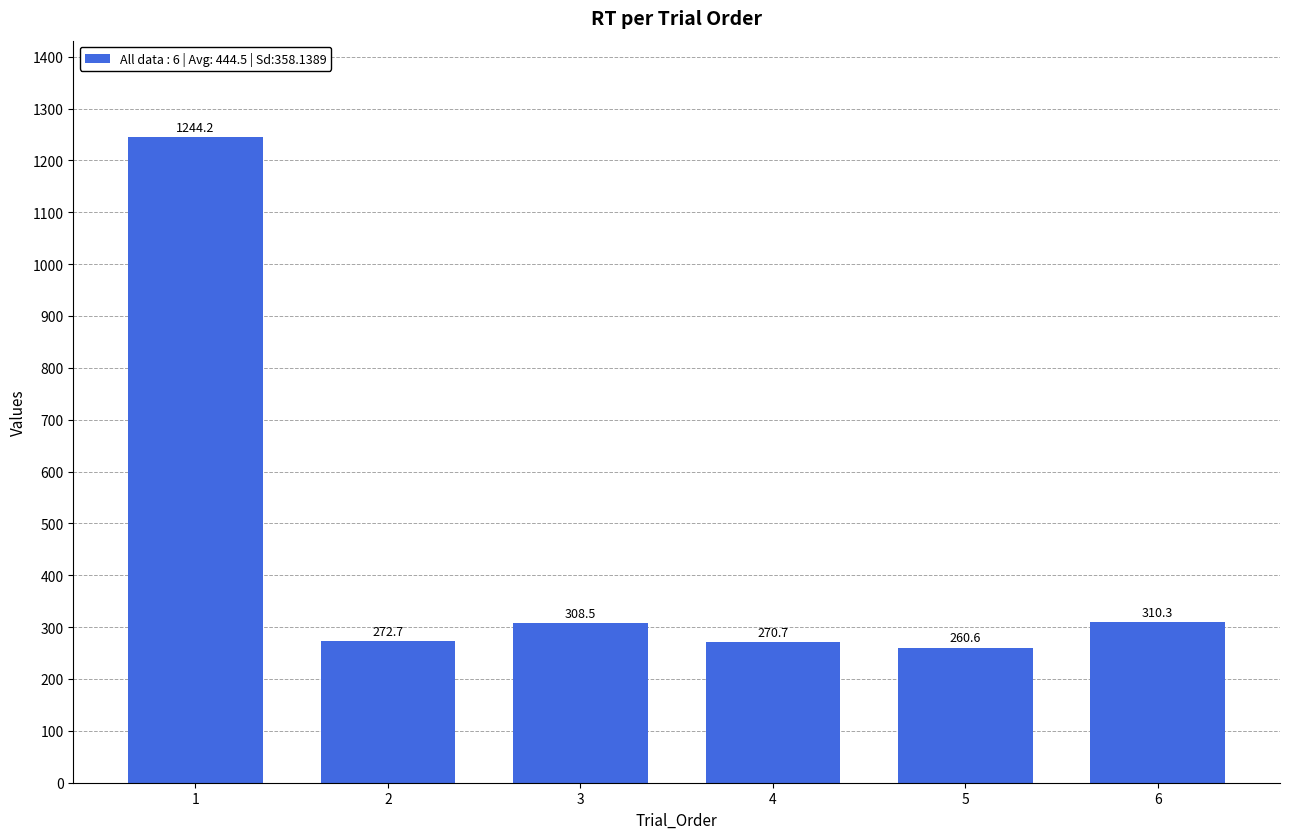

Where is the data nearest to the value 752?

6